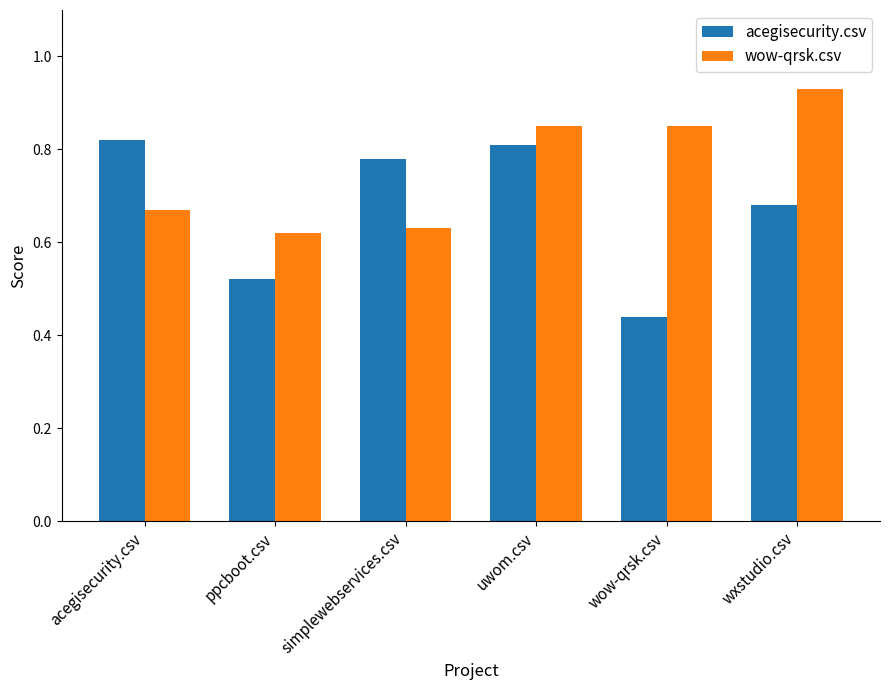

At which category is the sum across all series the highest?

uwom.csv